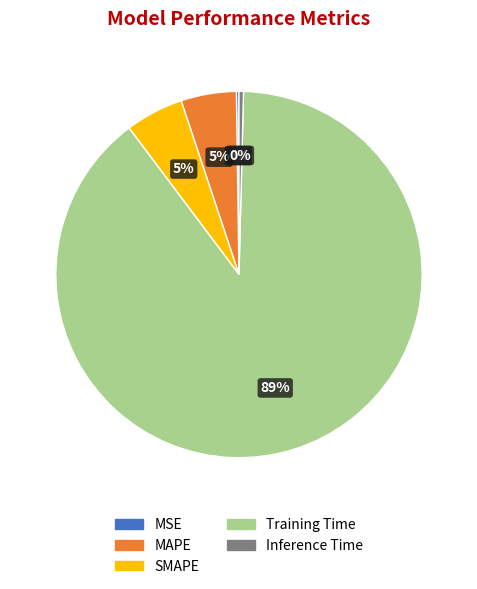

To the nearest percent, what percentage of the pie is MAPE?

5%